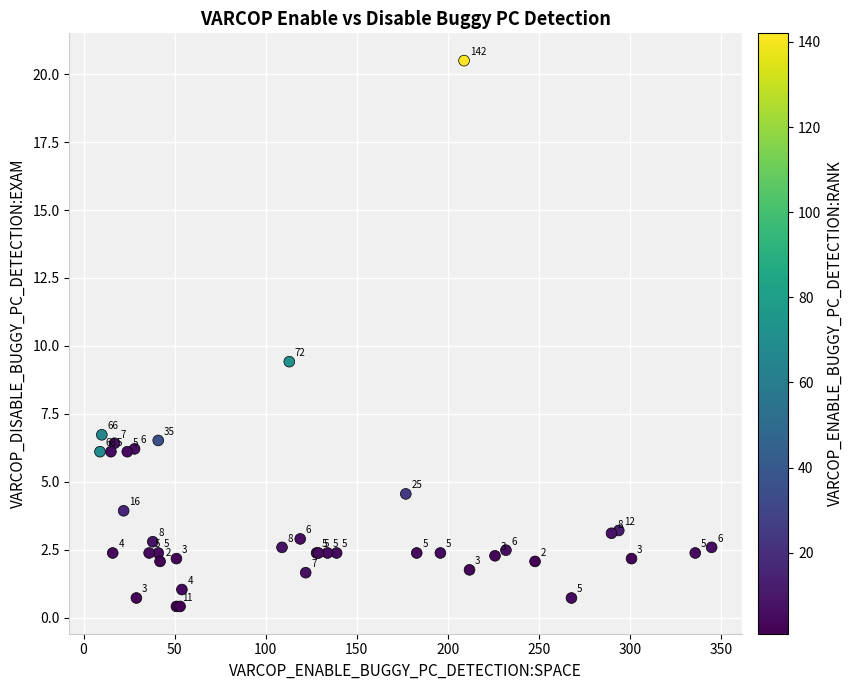

What Y value in the scatter plot is closest to 10?

9.4